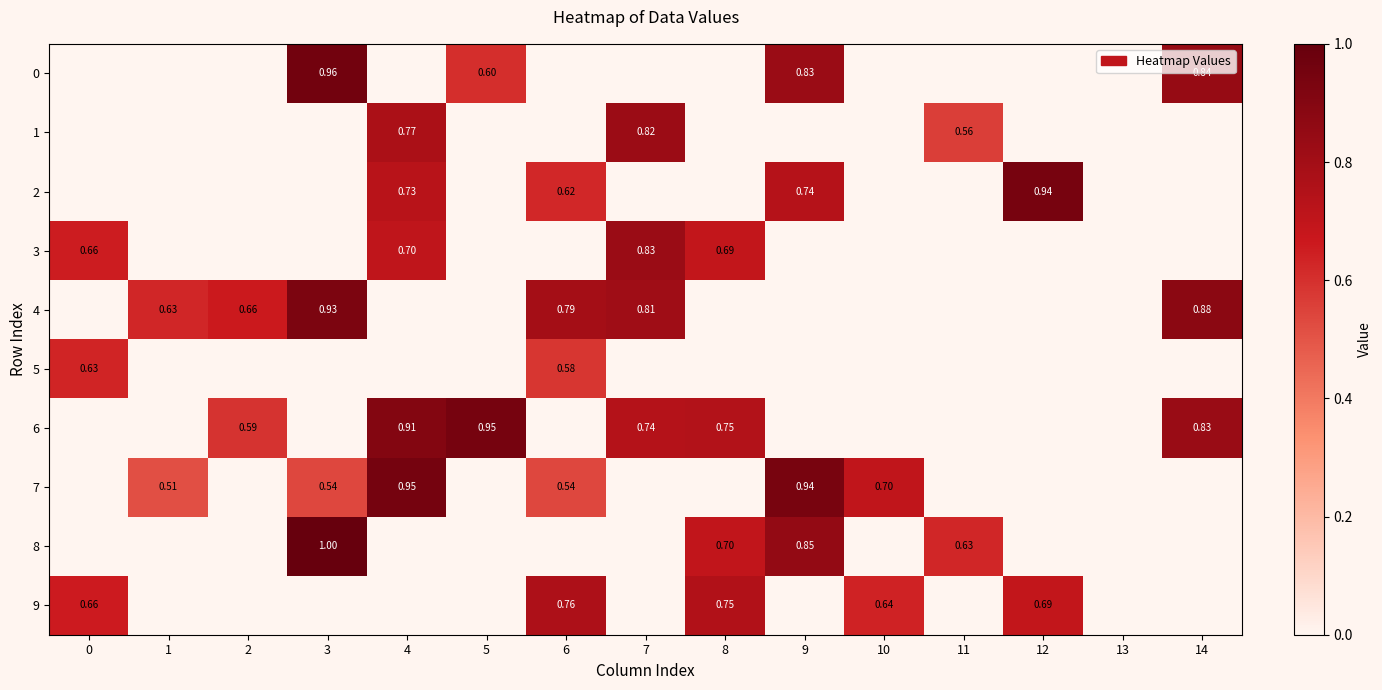

Is the value of 6 at 13 greater than the value of 9 at 8?

No